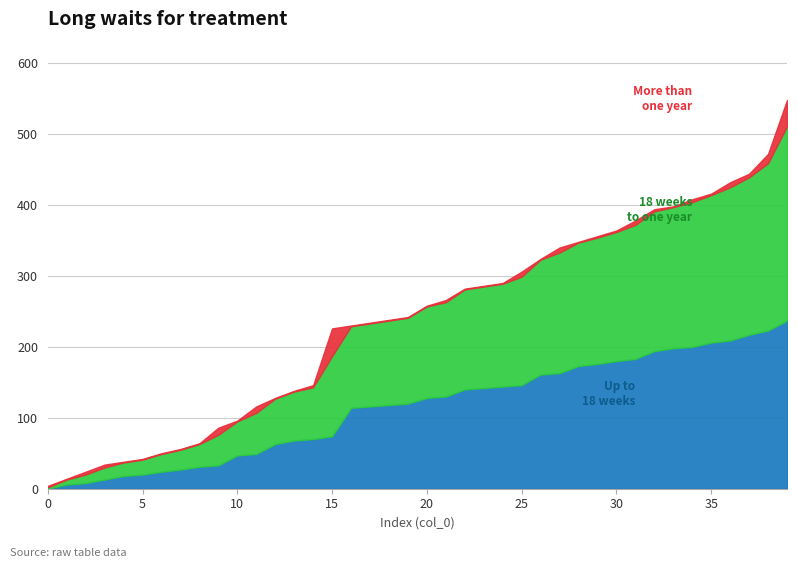

Does the chart have visible grid lines?

Yes